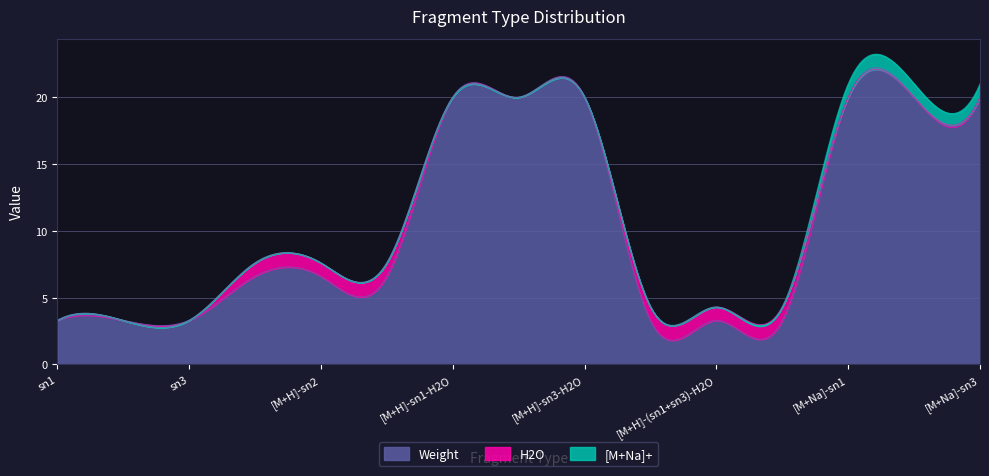

Which series has the largest total across all categories?

Weight